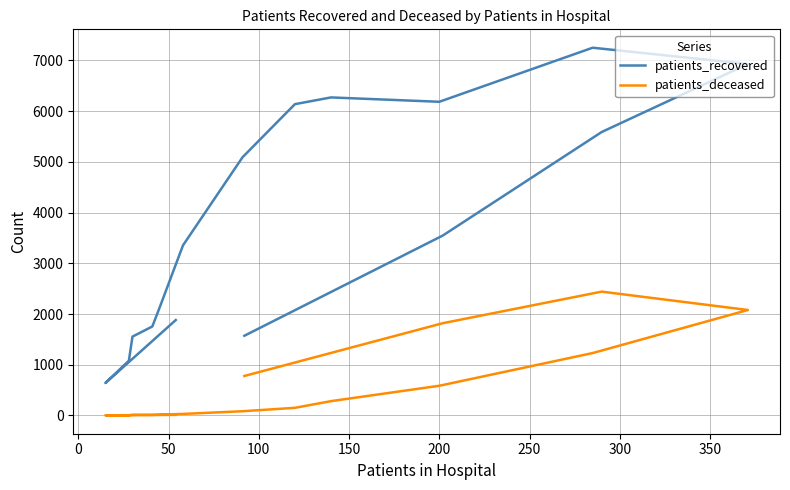

How many interior local peaks does the patients_recovered series have?

2